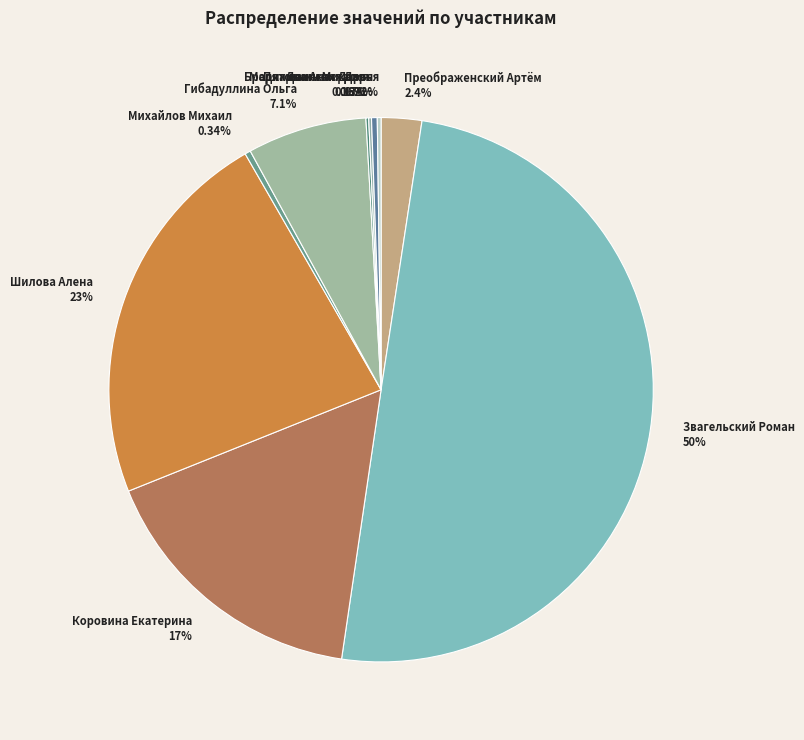

Which has a higher value, Звагельский Роман or Коровина Екатерина?

Звагельский Роман